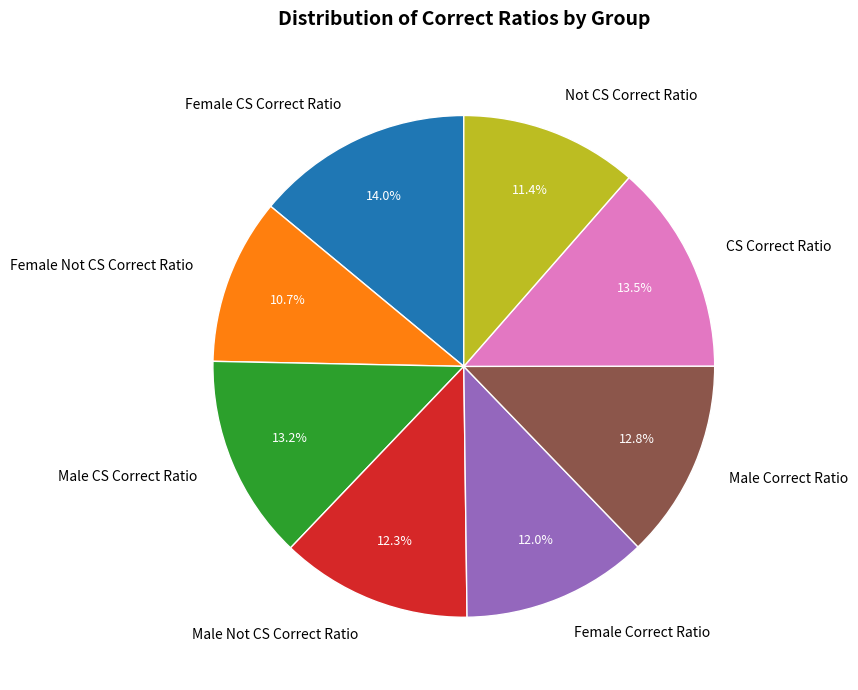

Which category has the smallest portion of the pie?

Female Not CS Correct Ratio